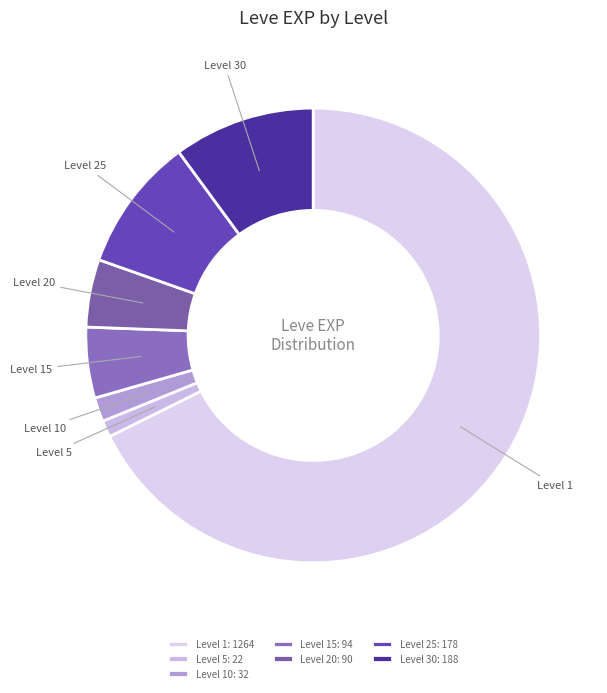

What is the ratio of the value at Level 5 to the value at Level 10?

0.7